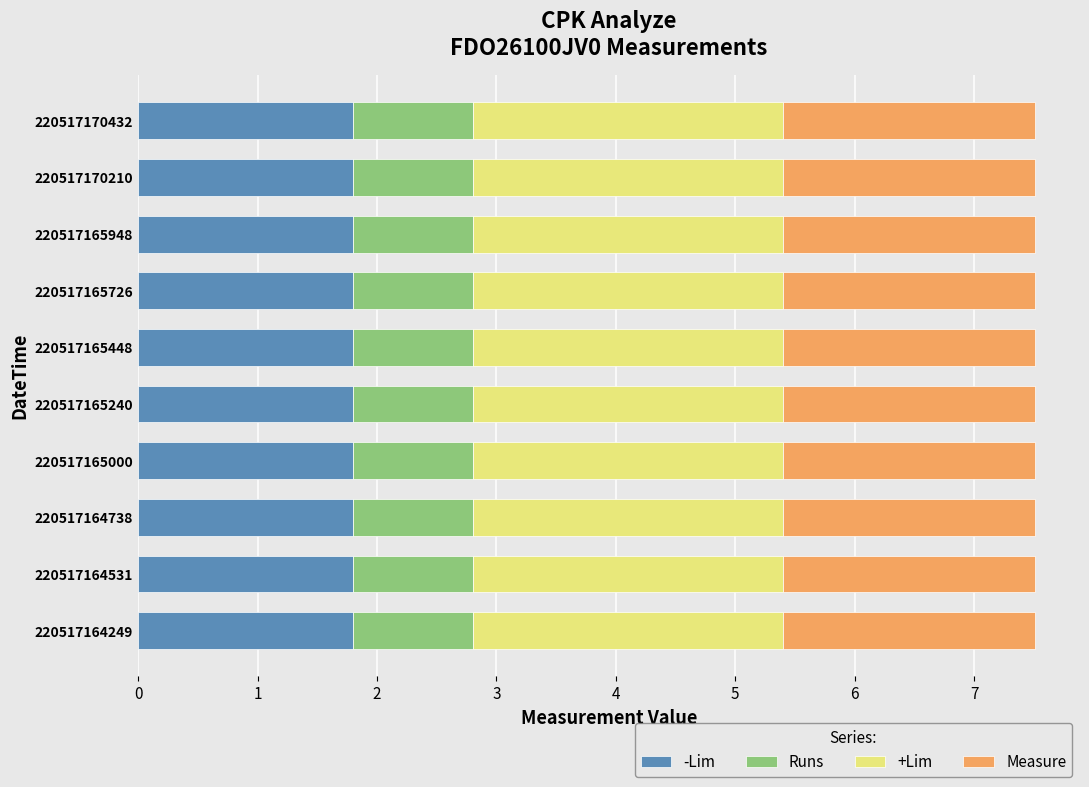

Is it true that -Lim equals 1.8 at 220517165448?

True